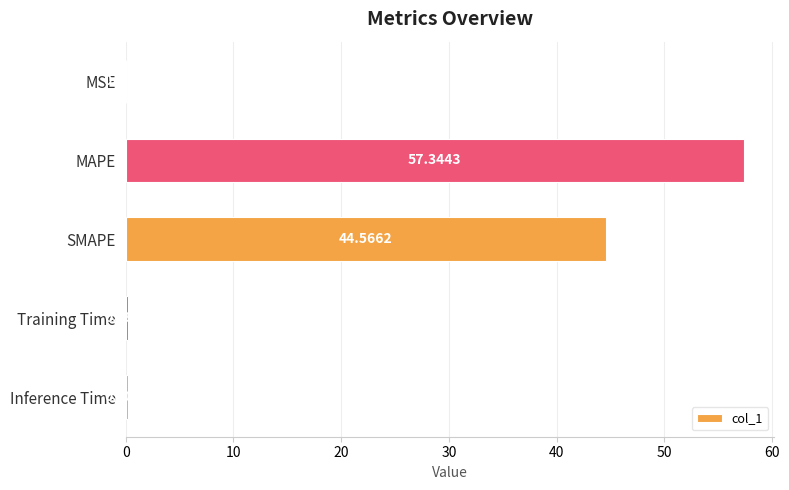

What is the sum of all values?

102.3